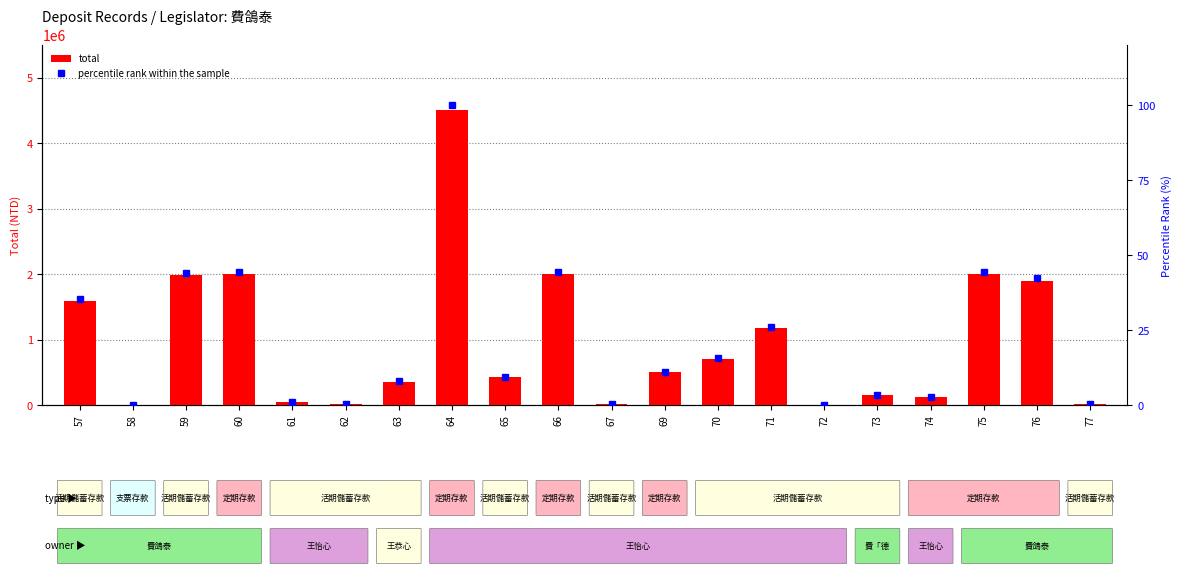

How many values in the total series exceed 500000?

9